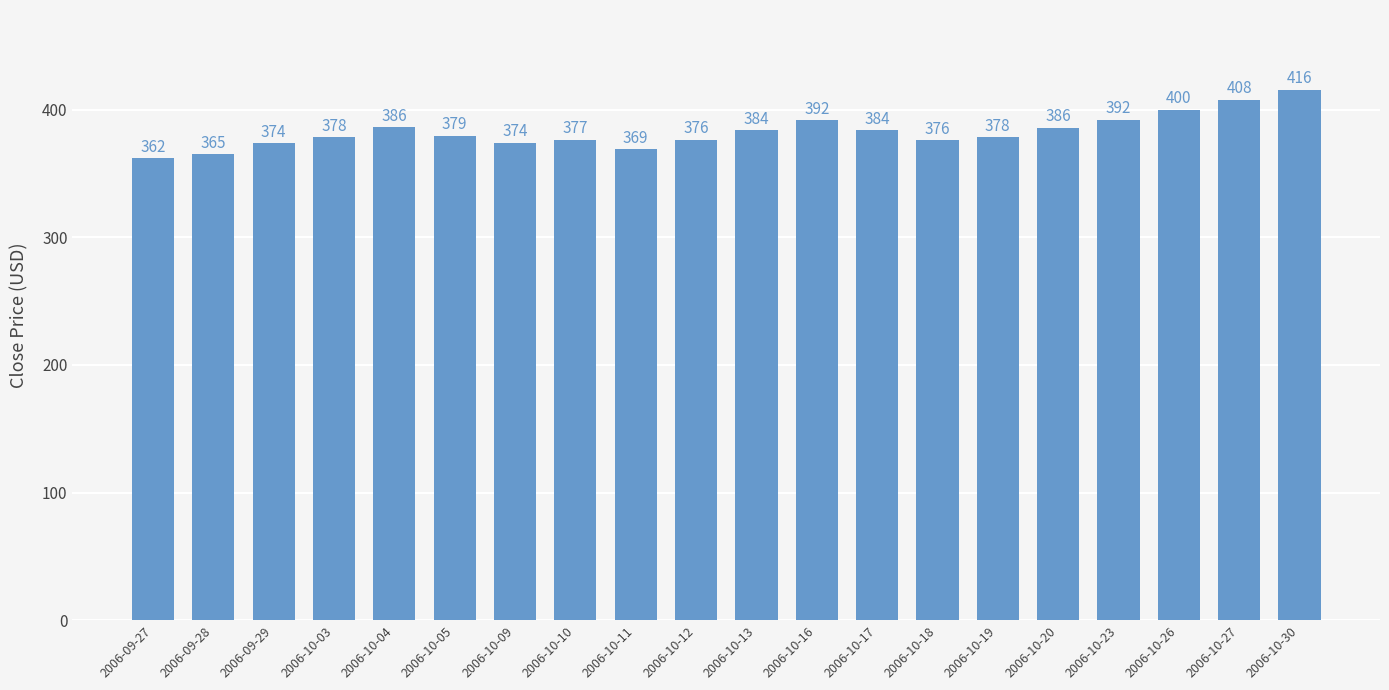

What is the value of the 6th bar from the left?

379.4